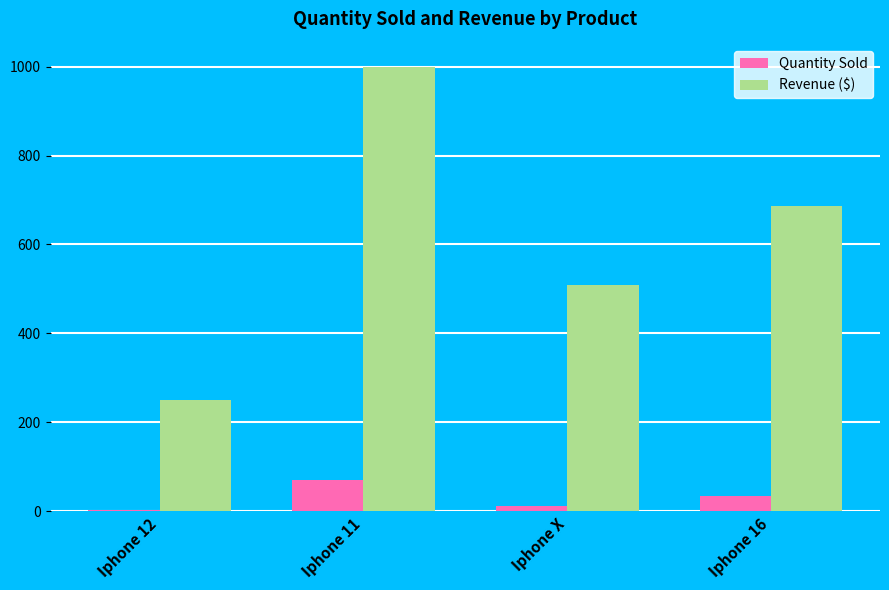

Where is Quantity Sold nearest to the value 36?

Iphone 16